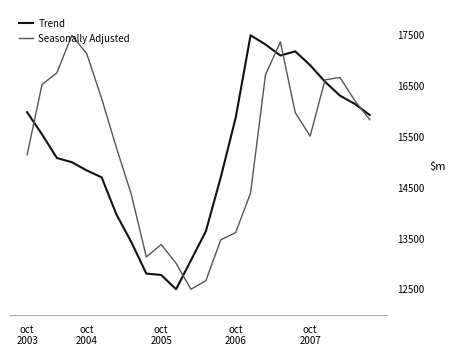

What is the highest value of the Trend series?

17500.0